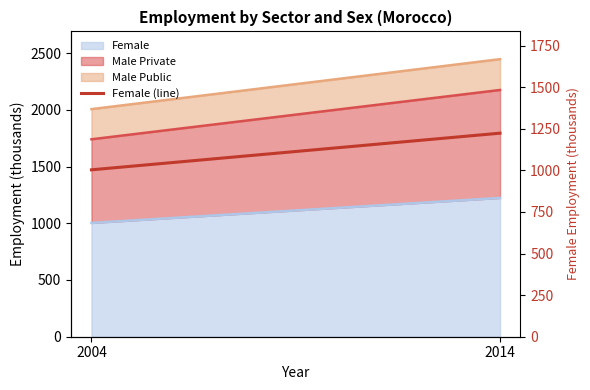

What is the minimum value shown in the chart?

1003.1